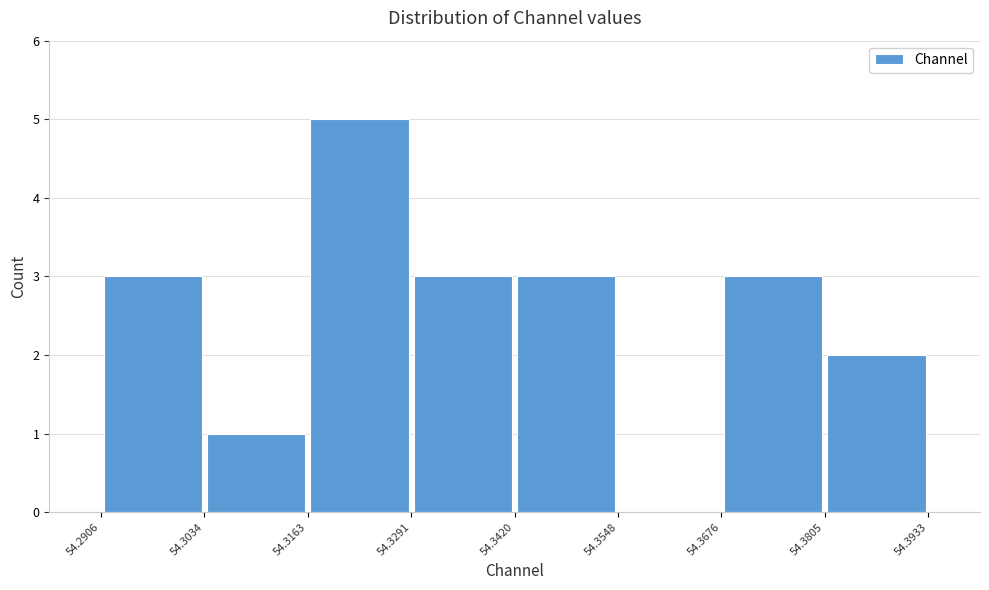

Reading left to right, transcribe this chart: for each bar, give the range it covers on the x-axis and its height. The values are not printed on the chart, so give them approximately, as read against the axis.

54.2906 to 54.3034: 3
54.3034 to 54.3163: 1
54.3163 to 54.3291: 5
54.3291 to 54.3420: 3
54.3420 to 54.3548: 3
54.3548 to 54.3676: 0
54.3676 to 54.3805: 3
54.3805 to 54.3933: 2